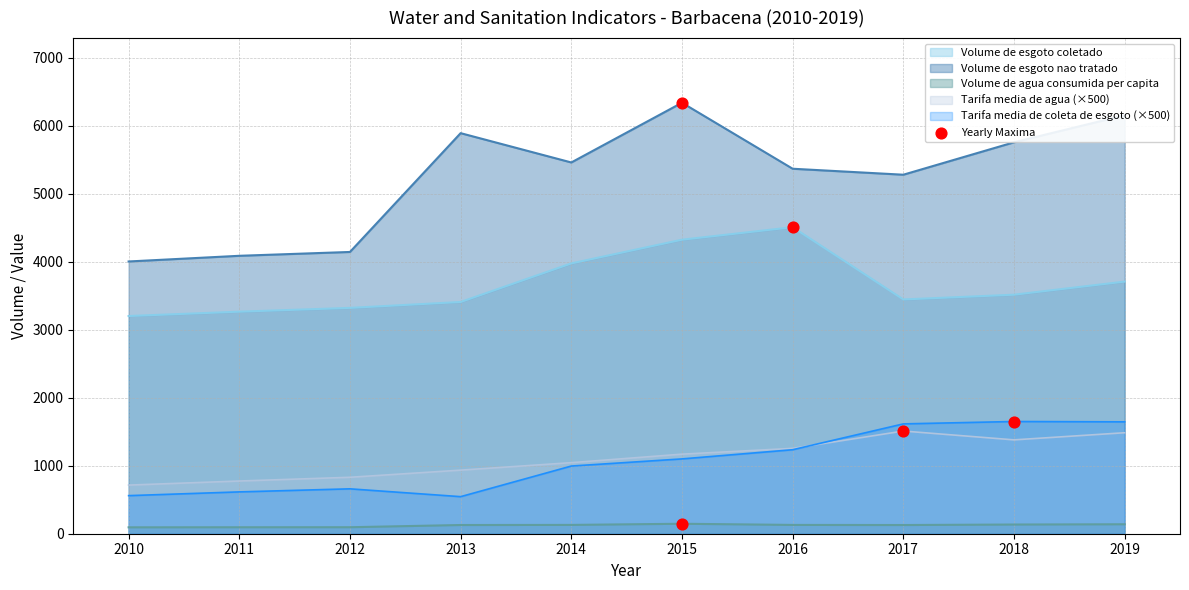

What is the total value across all series at 2010?

8573.0